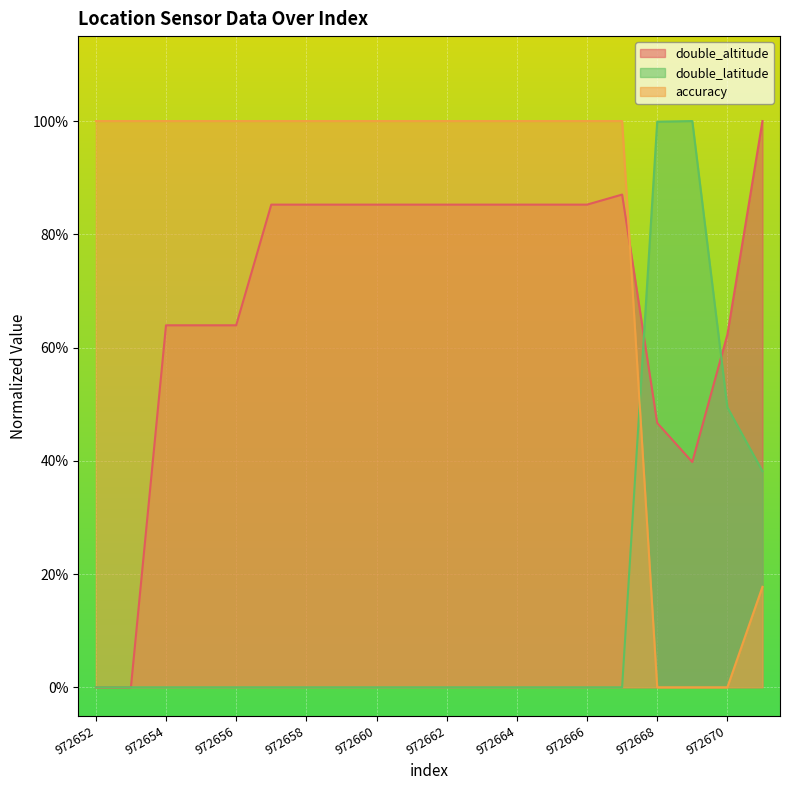

After their last crossing, which series has the higher values: double_altitude or double_latitude?

double_altitude